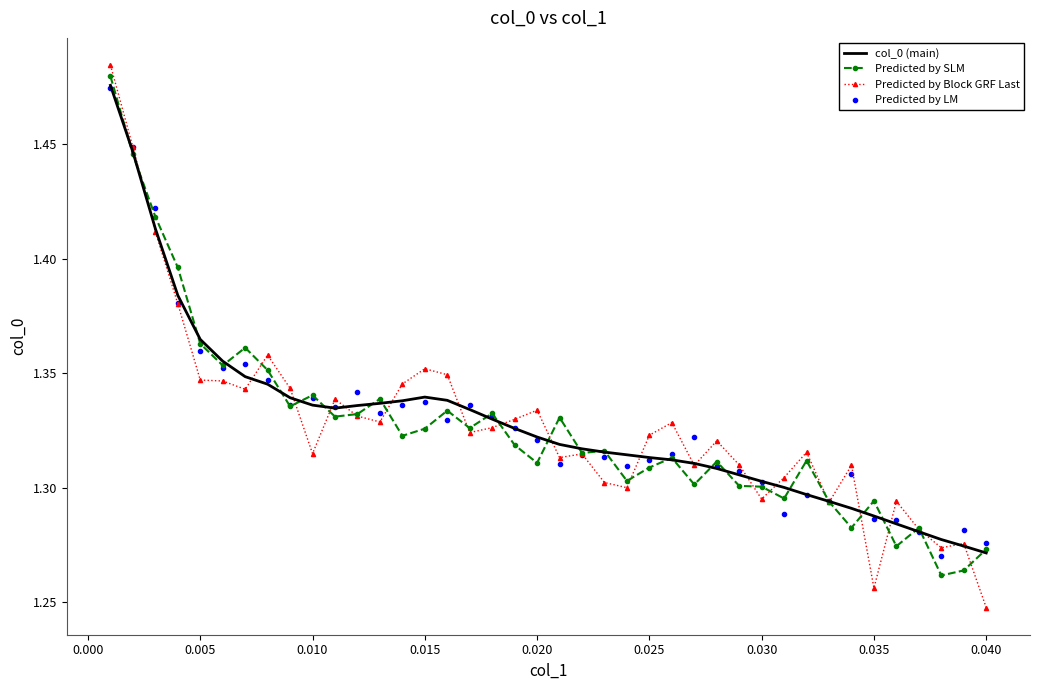

Which series has the widest spread of values?

Predicted by Block GRF Last